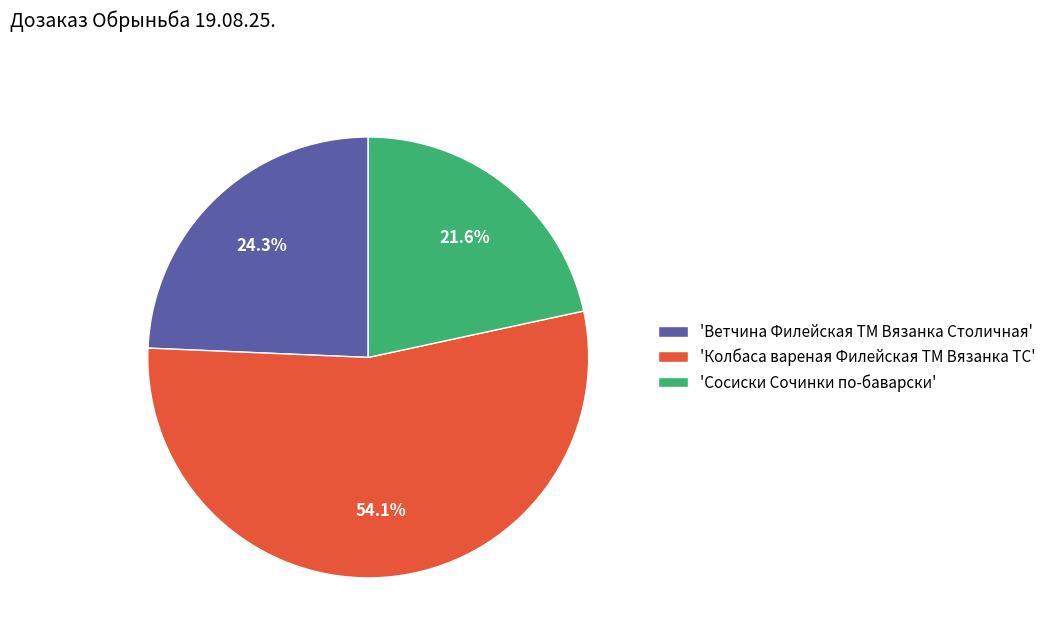

Rank the categories by value from highest to lowest.

'Колбаса вареная Филейская ТМ Вязанка ТС', 'Ветчина Филейская ТМ Вязанка Столичная', 'Сосиски Сочинки по-баварски'